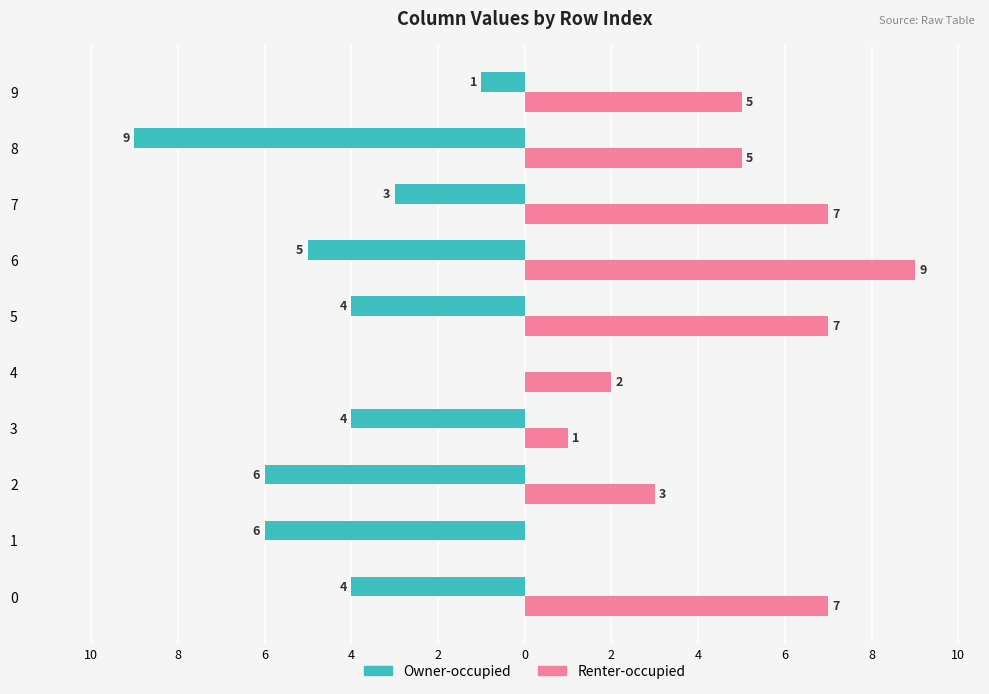

Reading right to left, extract all data points from this chart.

Owner-occupied: 8=-1	6=-9	4=-3	2=-5	0=-4	2=0	4=-4	6=-6	8=-6	10=-4
Renter-occupied: 8=5	6=5	4=7	2=9	0=7	2=2	4=1	6=3	8=0	10=7